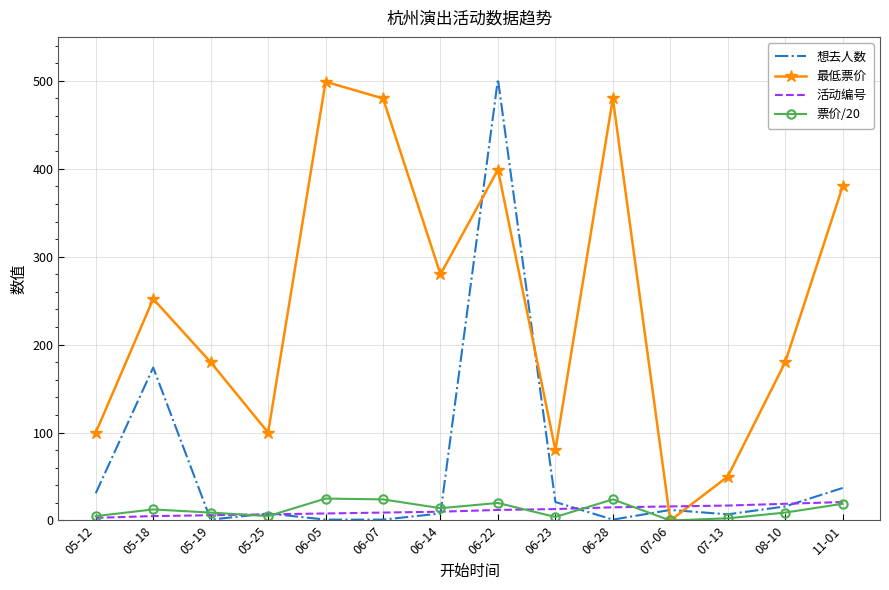

What is the maximum value shown in the chart?

502.0